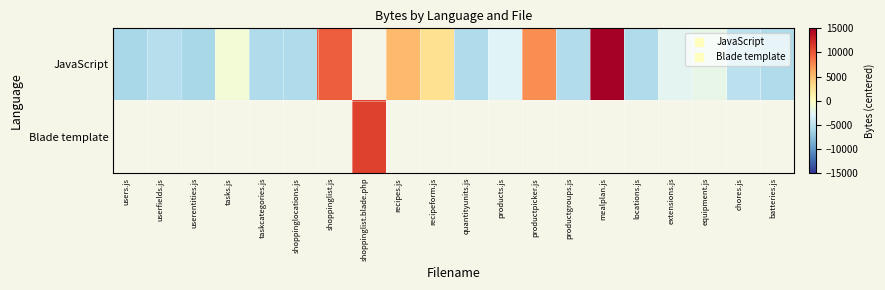

What is the maximum value shown in the chart?

29241.3